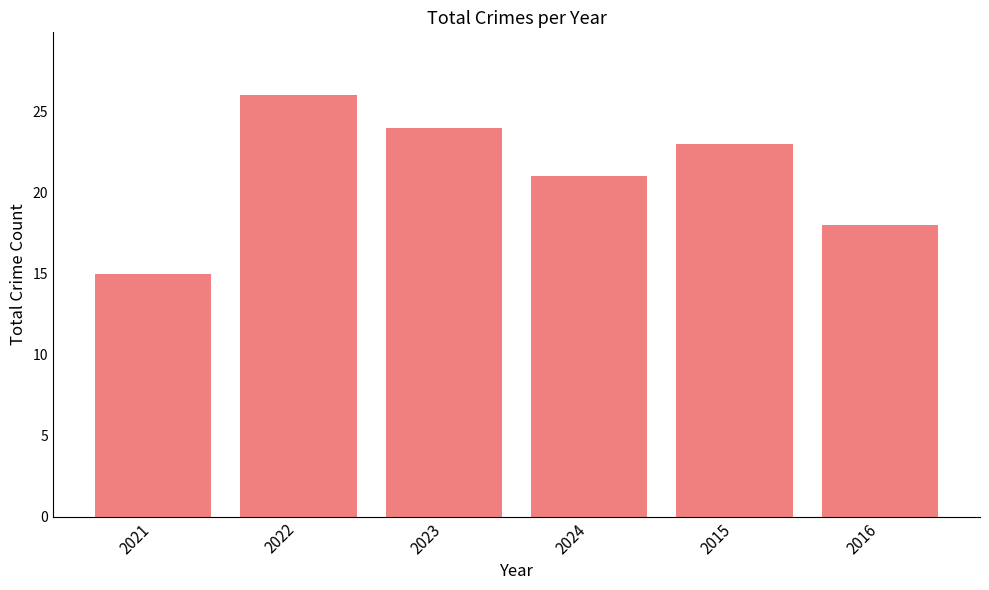

What is the change in value from 2021 to 2016?

+3